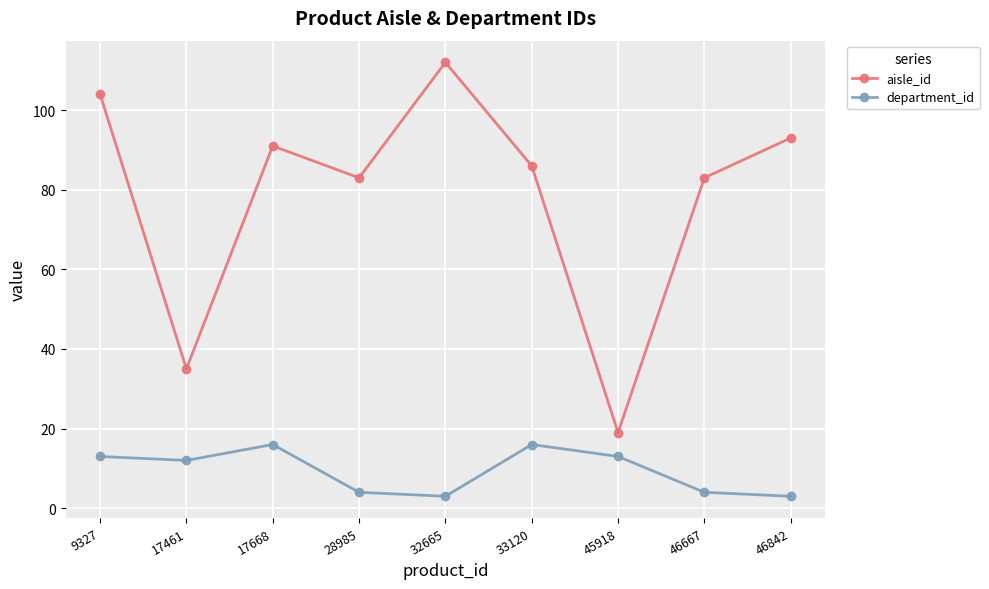

How many distinct data groups are displayed?

2